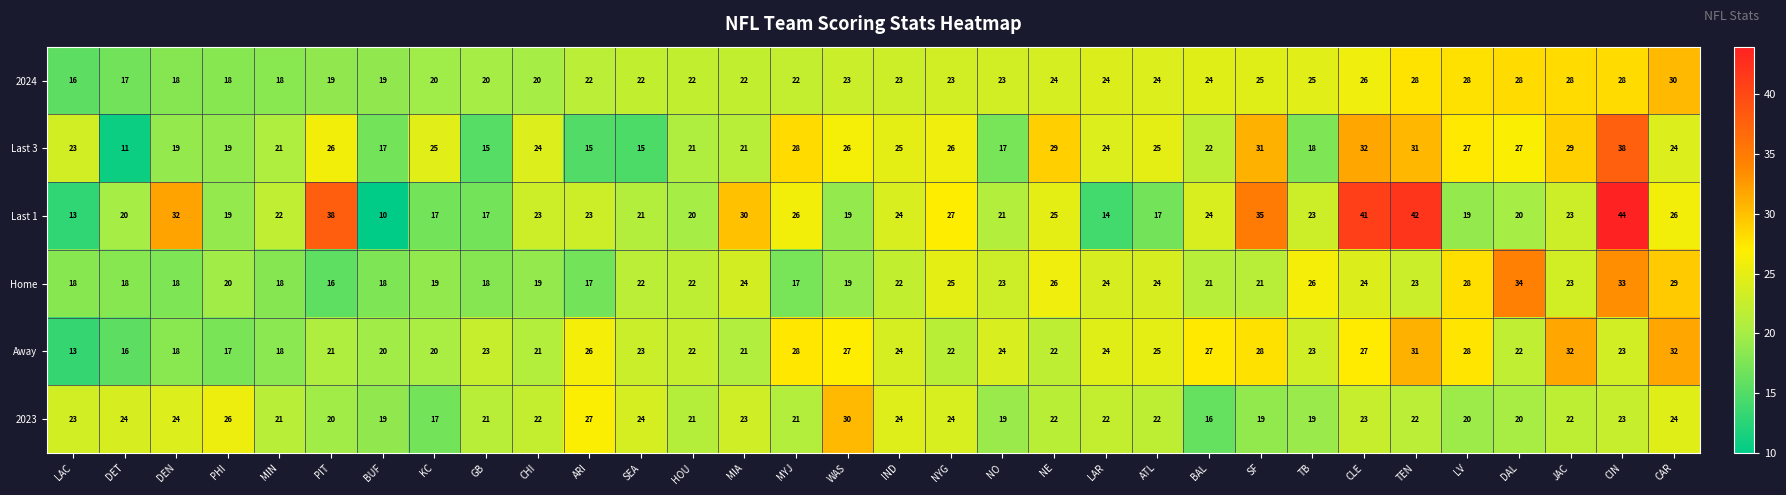

How many data points does each series have?

32